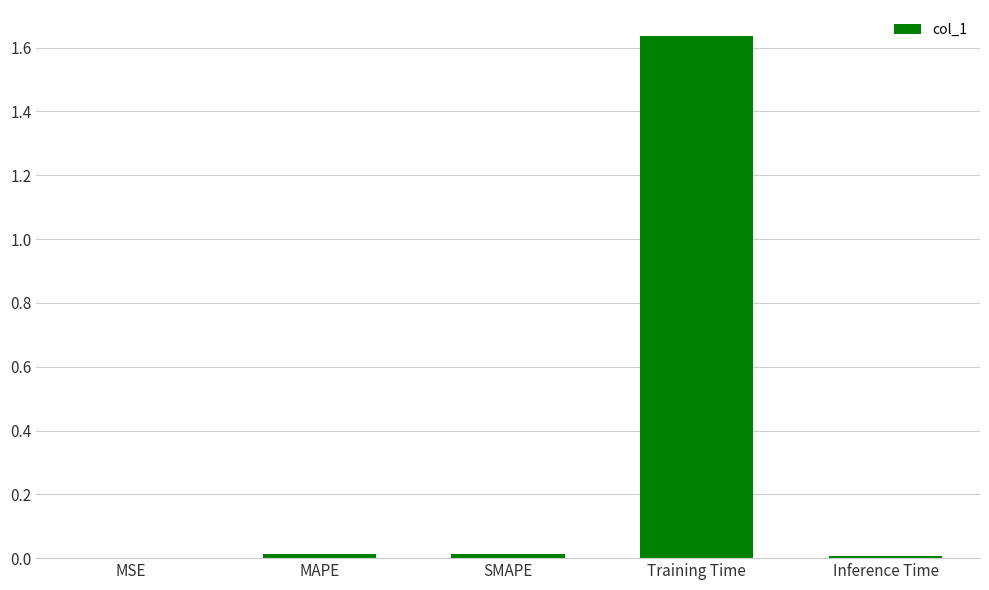

True or false: the data shows 0.0 at SMAPE.

True